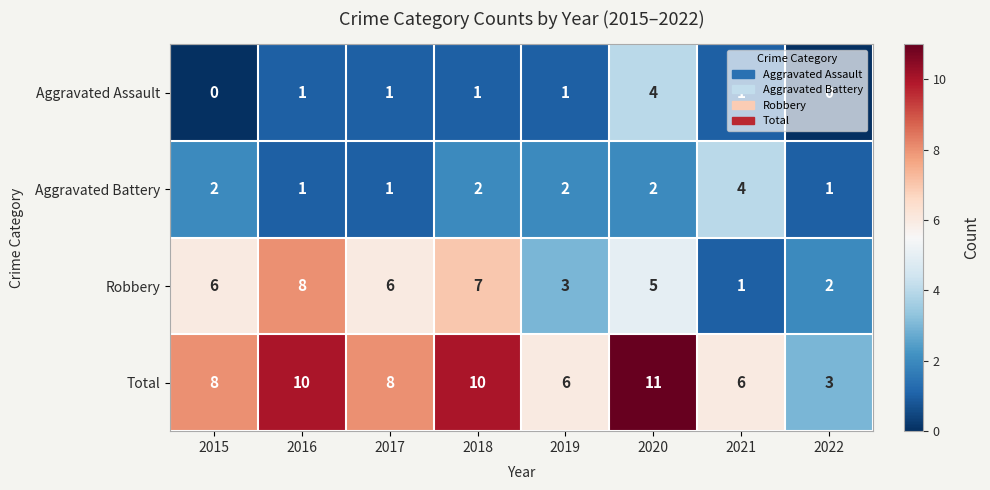

What is the spread (max minus min) of values at 2017?

7